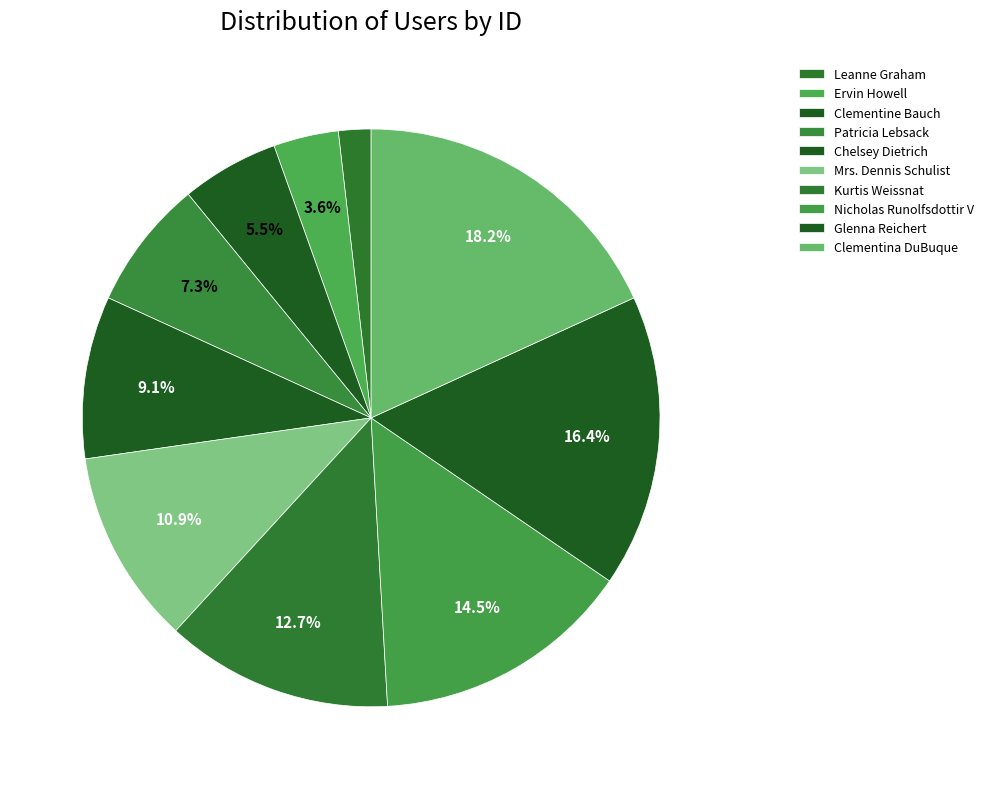

To the nearest percent, what percentage of the pie is Clementina DuBuque?

18%